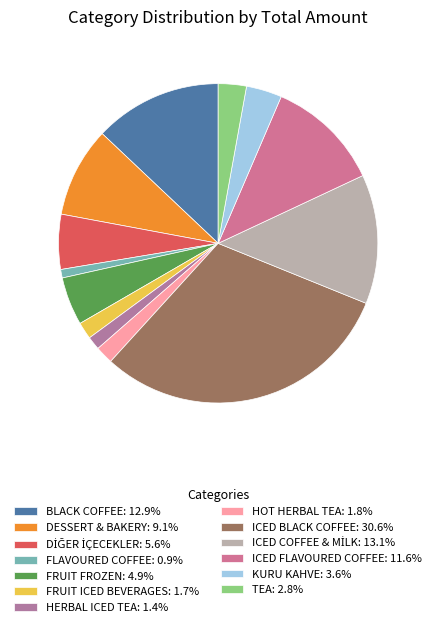

What percentage is the FLAVOURED COFFEE slice, to the nearest percent?

1%